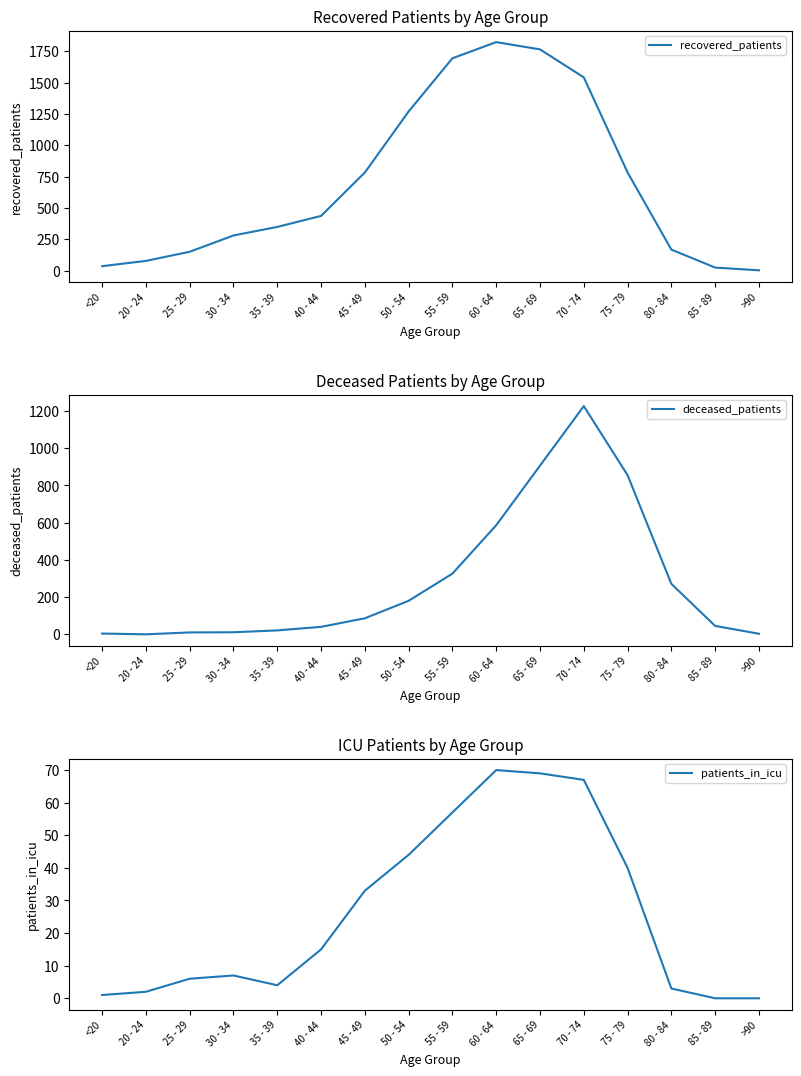

Where does the patients_in_icu series first go above 15?

45 - 49